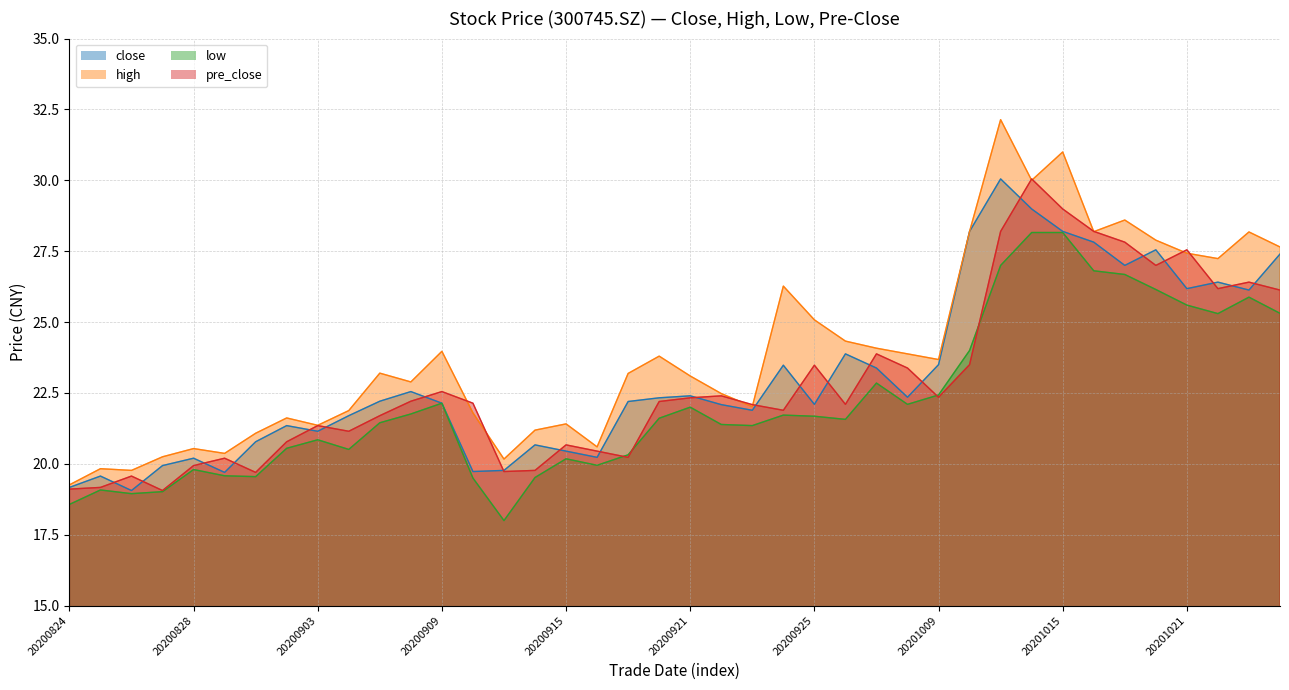

How many interior local valleys does the low series have?

9